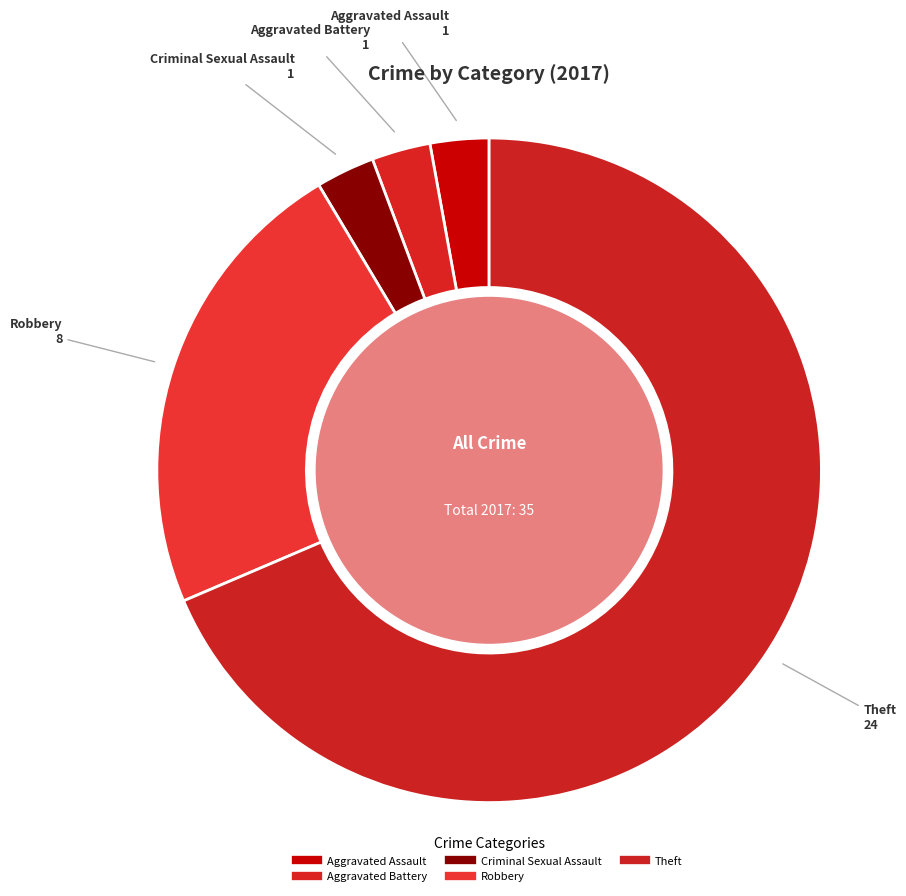

How many segments does this pie chart have?

5